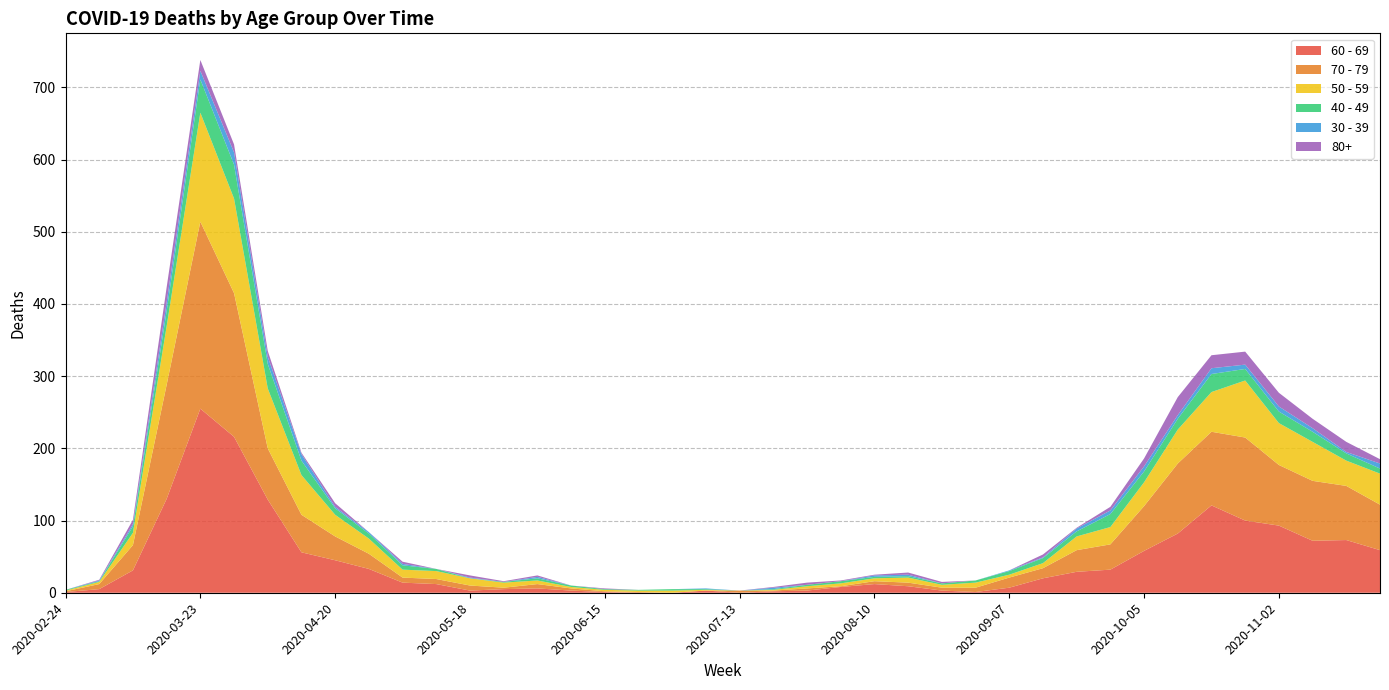

Reading left to right, transcribe all the data shown in this chart.

60 - 69: 2020-02-24=1	2020-03-02=5	2020-03-09=31	2020-03-16=130	2020-03-23=255	2020-03-30=216	2020-04-06=129	2020-04-13=56	2020-04-20=45	2020-04-27=33	2020-05-04=14	2020-05-11=12	2020-05-18=3	2020-05-25=5	2020-06-01=6	2020-06-08=3	2020-06-15=1	2020-06-22=0	2020-06-29=0	2020-07-06=3	2020-07-13=0	2020-07-20=2	2020-07-27=3	2020-08-03=8	2020-08-10=12	2020-08-17=9	2020-08-24=3	2020-08-31=1	2020-09-07=7	2020-09-14=20	2020-09-21=29	2020-09-28=32	2020-10-05=58	2020-10-12=82	2020-10-19=121	2020-10-26=100	2020-11-02=93	2020-11-09=72	2020-11-16=73	2020-11-23=59
70 - 79: 2020-02-24=1	2020-03-02=7	2020-03-09=35	2020-03-16=158	2020-03-23=259	2020-03-30=199	2020-04-06=71	2020-04-13=52	2020-04-20=33	2020-04-27=21	2020-05-04=7	2020-05-11=7	2020-05-18=7	2020-05-25=2	2020-06-01=6	2020-06-08=3	2020-06-15=1	2020-06-22=1	2020-06-29=0	2020-07-06=0	2020-07-13=3	2020-07-20=1	2020-07-27=3	2020-08-03=1	2020-08-10=4	2020-08-17=5	2020-08-24=4	2020-08-31=6	2020-09-07=14	2020-09-14=14	2020-09-21=30	2020-09-28=35	2020-10-05=62	2020-10-12=97	2020-10-19=102	2020-10-26=115	2020-11-02=84	2020-11-09=83	2020-11-16=75	2020-11-23=63
50 - 59: 2020-02-24=1	2020-03-02=3	2020-03-09=17	2020-03-16=81	2020-03-23=151	2020-03-30=131	2020-04-06=83	2020-04-13=55	2020-04-20=30	2020-04-27=21	2020-05-04=11	2020-05-11=11	2020-05-18=10	2020-05-25=7	2020-06-01=5	2020-06-08=2	2020-06-15=2	2020-06-22=2	2020-06-29=3	2020-07-06=1	2020-07-13=0	2020-07-20=1	2020-07-27=3	2020-08-03=4	2020-08-10=4	2020-08-17=7	2020-08-24=4	2020-08-31=7	2020-09-07=4	2020-09-14=7	2020-09-21=19	2020-09-28=24	2020-10-05=33	2020-10-12=47	2020-10-19=55	2020-10-26=79	2020-11-02=58	2020-11-09=54	2020-11-16=35	2020-11-23=43
40 - 49: 2020-02-24=1	2020-03-02=1	2020-03-09=9	2020-03-16=21	2020-03-23=46	2020-03-30=47	2020-04-06=34	2020-04-13=20	2020-04-20=9	2020-04-27=7	2020-05-04=6	2020-05-11=3	2020-05-18=0	2020-05-25=1	2020-06-01=3	2020-06-08=2	2020-06-15=1	2020-06-22=1	2020-06-29=2	2020-07-06=1	2020-07-13=0	2020-07-20=1	2020-07-27=2	2020-08-03=3	2020-08-10=2	2020-08-17=2	2020-08-24=2	2020-08-31=3	2020-09-07=5	2020-09-14=7	2020-09-21=7	2020-09-28=18	2020-10-05=15	2020-10-12=15	2020-10-19=25	2020-10-26=16	2020-11-02=16	2020-11-09=14	2020-11-16=10	2020-11-23=7
30 - 39: 2020-02-24=0	2020-03-02=1	2020-03-09=3	2020-03-16=12	2020-03-23=12	2020-03-30=17	2020-04-06=10	2020-04-13=9	2020-04-20=2	2020-04-27=2	2020-05-04=2	2020-05-11=0	2020-05-18=1	2020-05-25=0	2020-06-01=2	2020-06-08=0	2020-06-15=0	2020-06-22=0	2020-06-29=0	2020-07-06=1	2020-07-13=0	2020-07-20=2	2020-07-27=0	2020-08-03=0	2020-08-10=2	2020-08-17=2	2020-08-24=0	2020-08-31=0	2020-09-07=1	2020-09-14=1	2020-09-21=4	2020-09-28=5	2020-10-05=7	2020-10-12=5	2020-10-19=8	2020-10-26=6	2020-11-02=7	2020-11-09=5	2020-11-16=2	2020-11-23=7
80+: 2020-02-24=0	2020-03-02=1	2020-03-09=6	2020-03-16=21	2020-03-23=15	2020-03-30=11	2020-04-06=8	2020-04-13=2	2020-04-20=5	2020-04-27=0	2020-05-04=3	2020-05-11=0	2020-05-18=3	2020-05-25=1	2020-06-01=2	2020-06-08=0	2020-06-15=1	2020-06-22=0	2020-06-29=0	2020-07-06=0	2020-07-13=0	2020-07-20=1	2020-07-27=3	2020-08-03=1	2020-08-10=1	2020-08-17=3	2020-08-24=2	2020-08-31=0	2020-09-07=0	2020-09-14=4	2020-09-21=1	2020-09-28=5	2020-10-05=11	2020-10-12=25	2020-10-19=18	2020-10-26=18	2020-11-02=19	2020-11-09=13	2020-11-16=14	2020-11-23=6